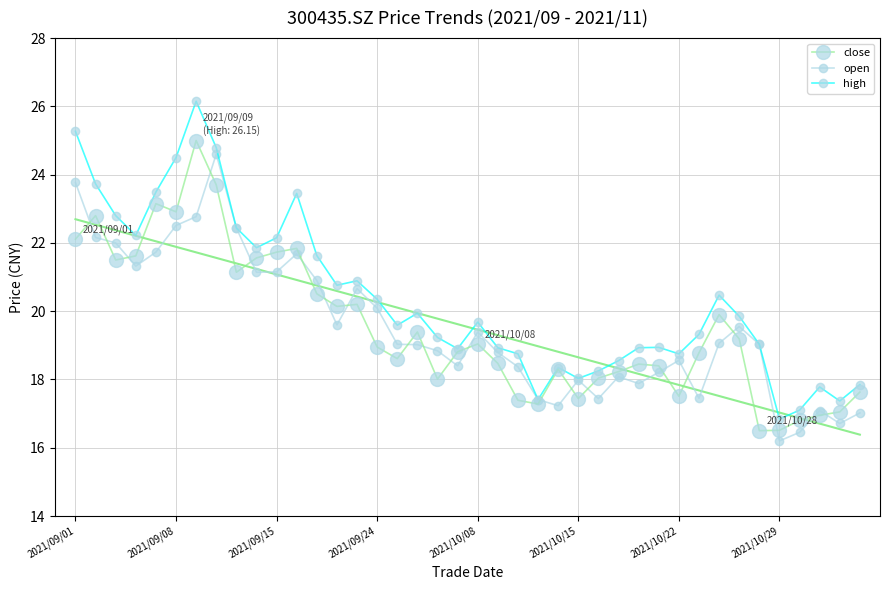

Is this an area chart (filled region under the line)?

No